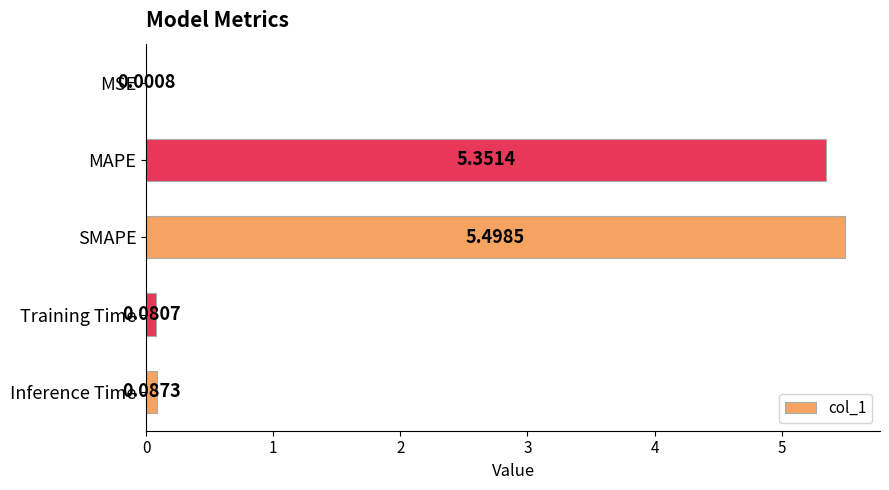

What is the sum of the values at SMAPE and MAPE?

10.8